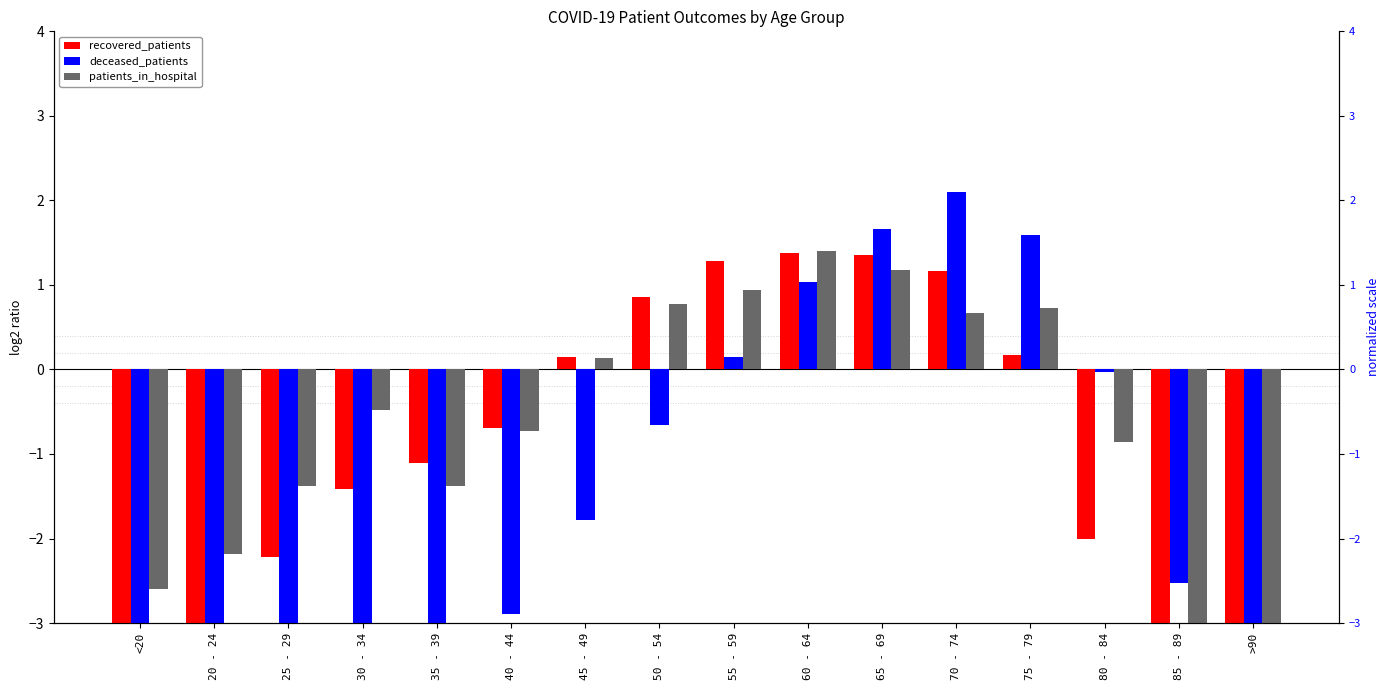

What is the label of the 10th bar from the right?

45 - 49